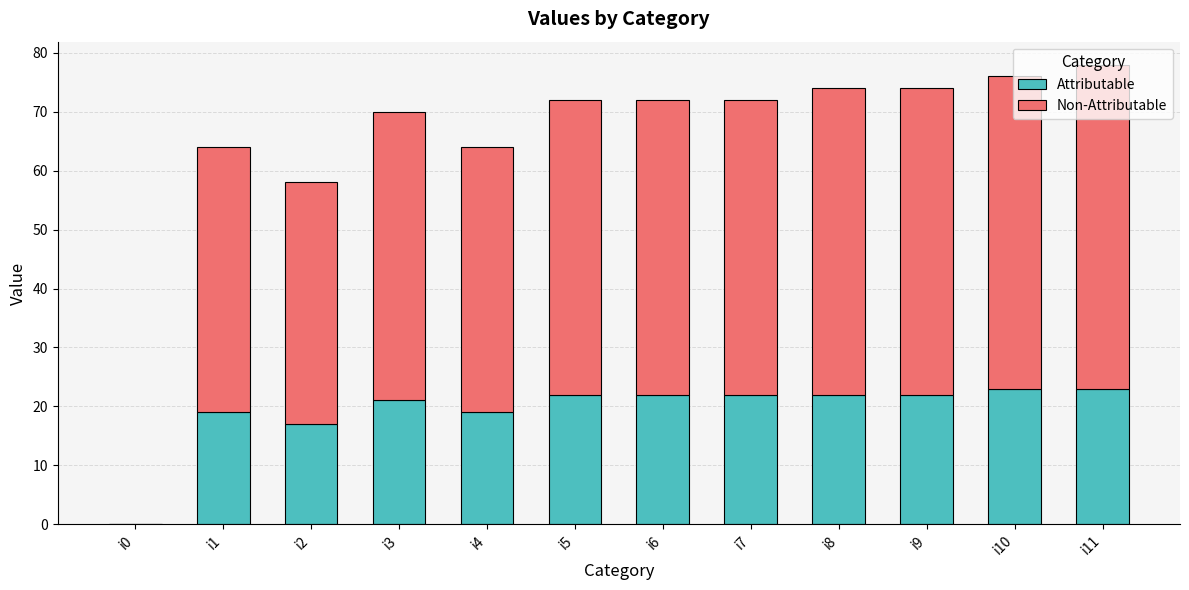

The Attributable series shows 34 at i7. True or false?

False